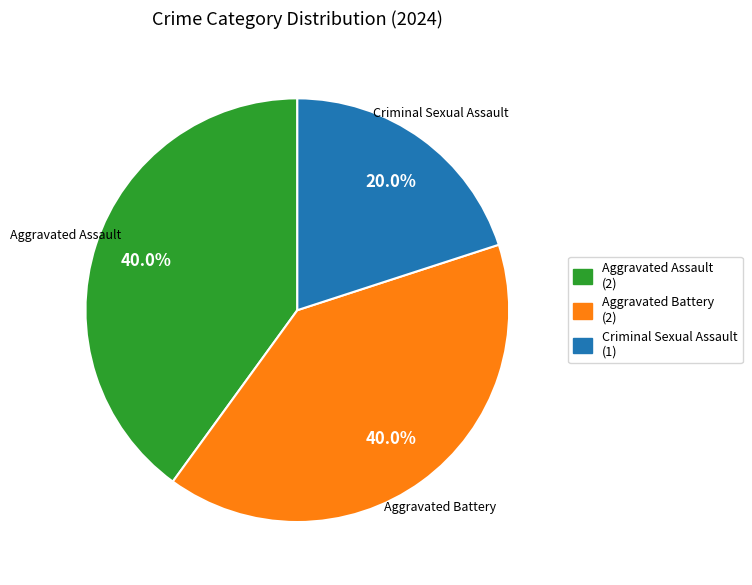

Is there any slice that represents more than half of the pie?

No